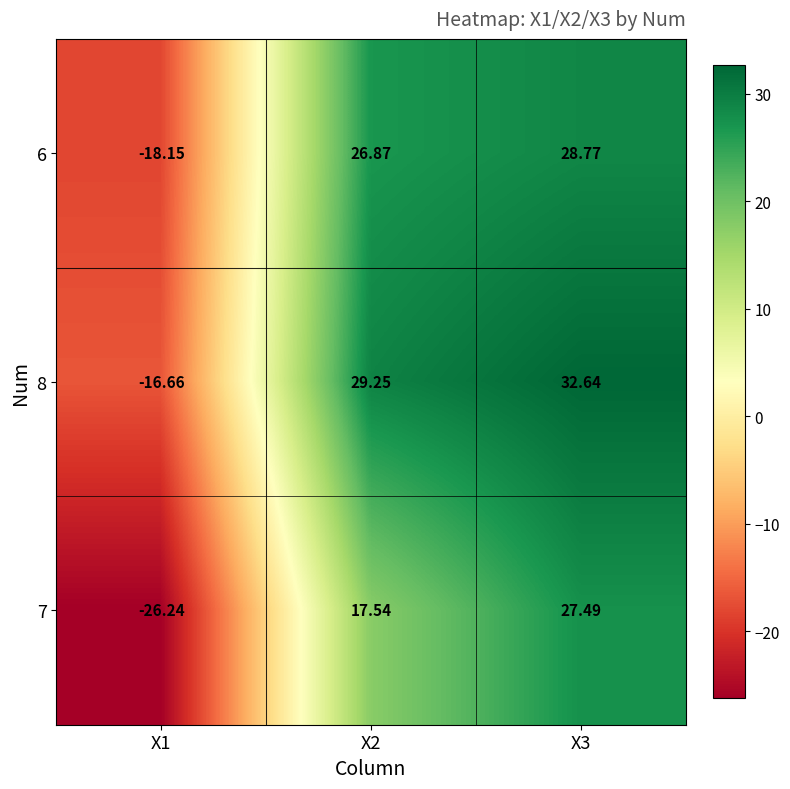

How many series are shown in this chart?

3